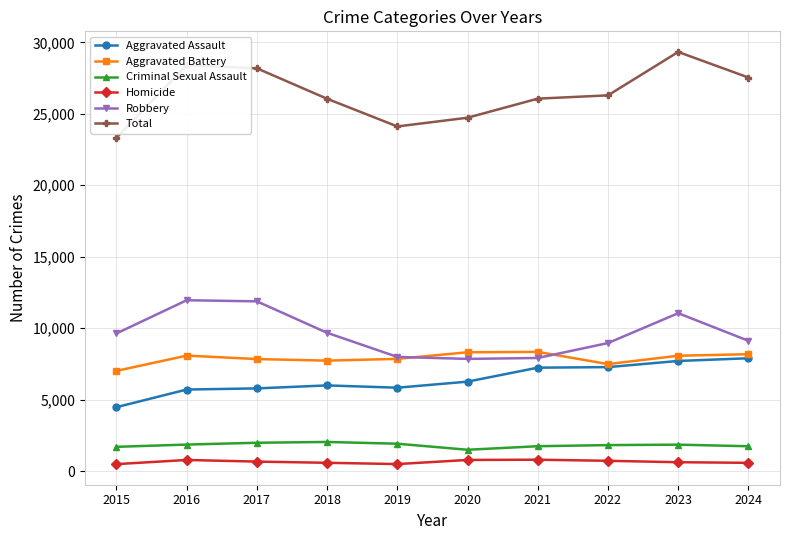

At which category is the sum across all series the highest?

2023